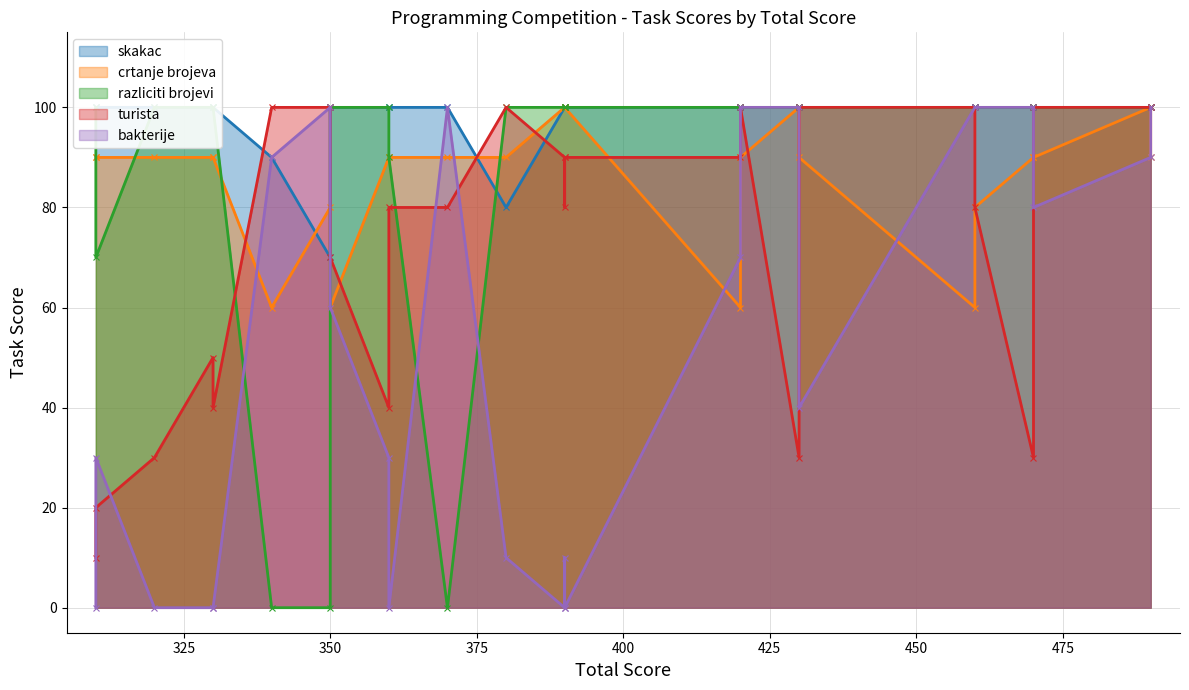

Rank the categories by bakterije value from highest to lowest.

490, 470, 460, 460, 430, 420, 370, 350, 490, 340, 470, 420, 350, 430, 360, 310, 390, 380, 390, 390, 360, 330, 330, 320, 310